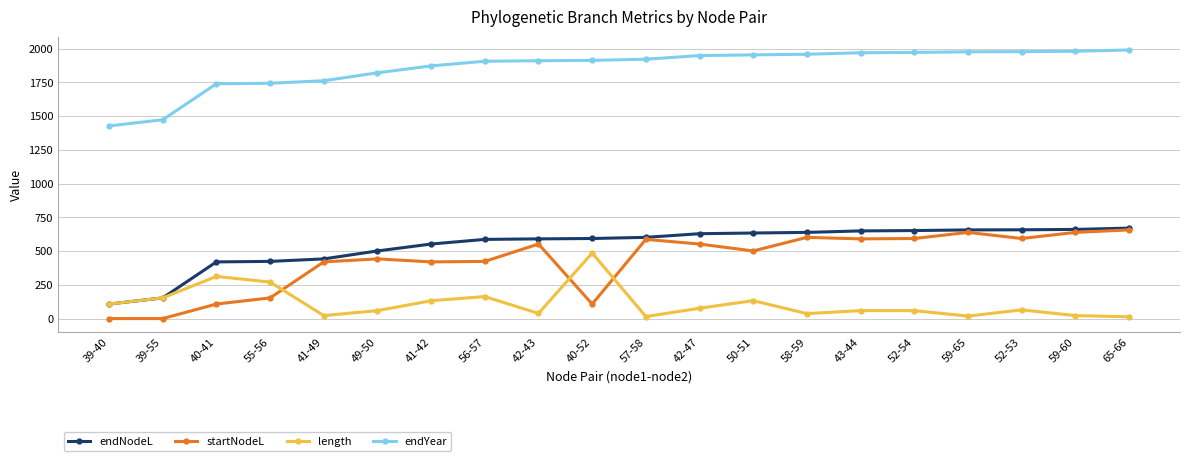

True or false: endYear and endNodeL cross at least once.

False